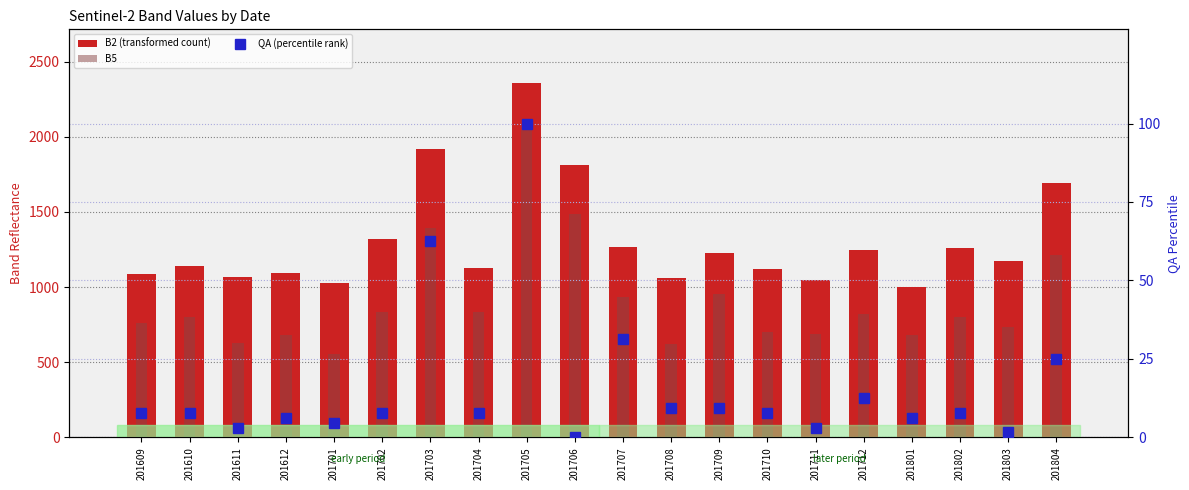

What is the value of the B2 (transformed count) bar at the 17th from the left?

1003.0